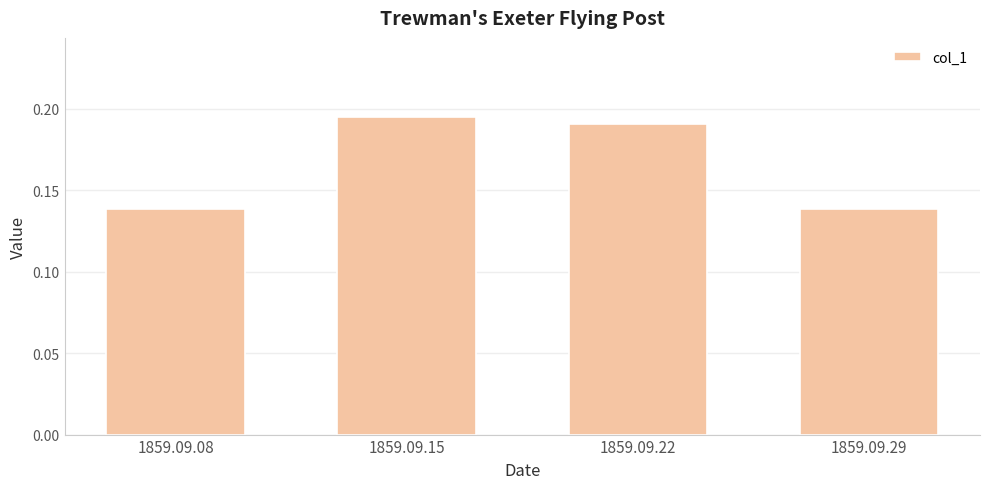

How many values are between 0 and 1?

4